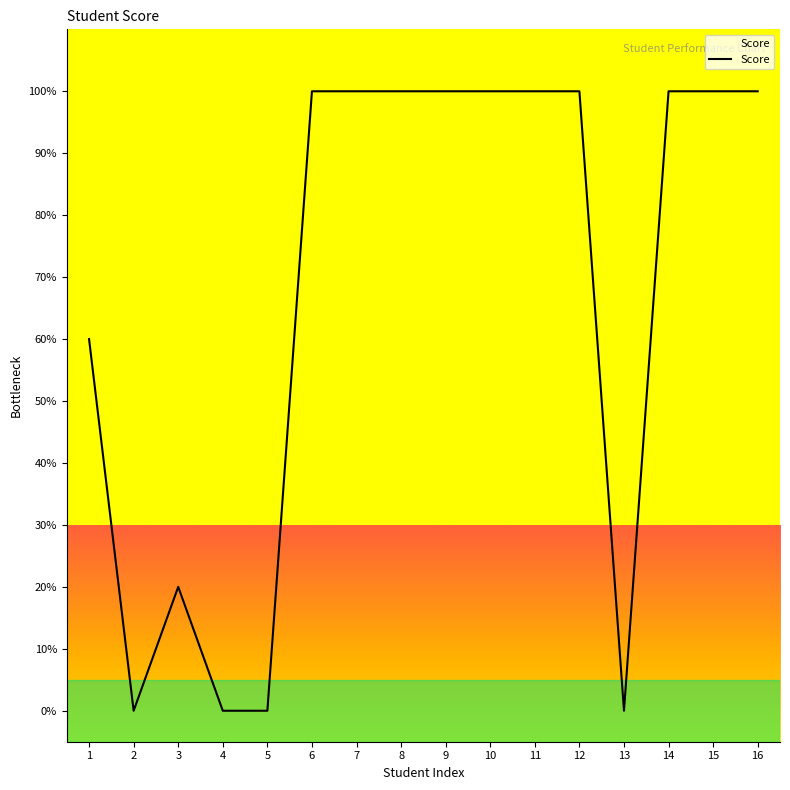

What is the maximum value shown in the chart?

100